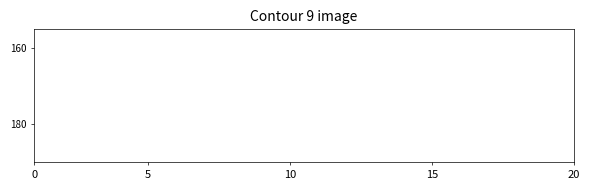

Does the chart display data point markers on the line(s)?

No